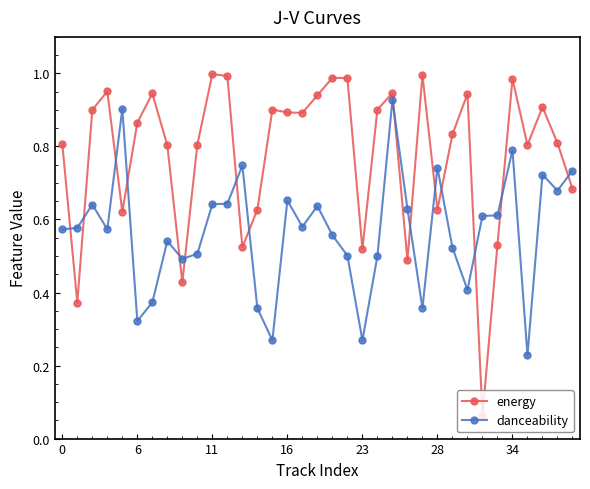

Which series has the widest spread of values?

energy